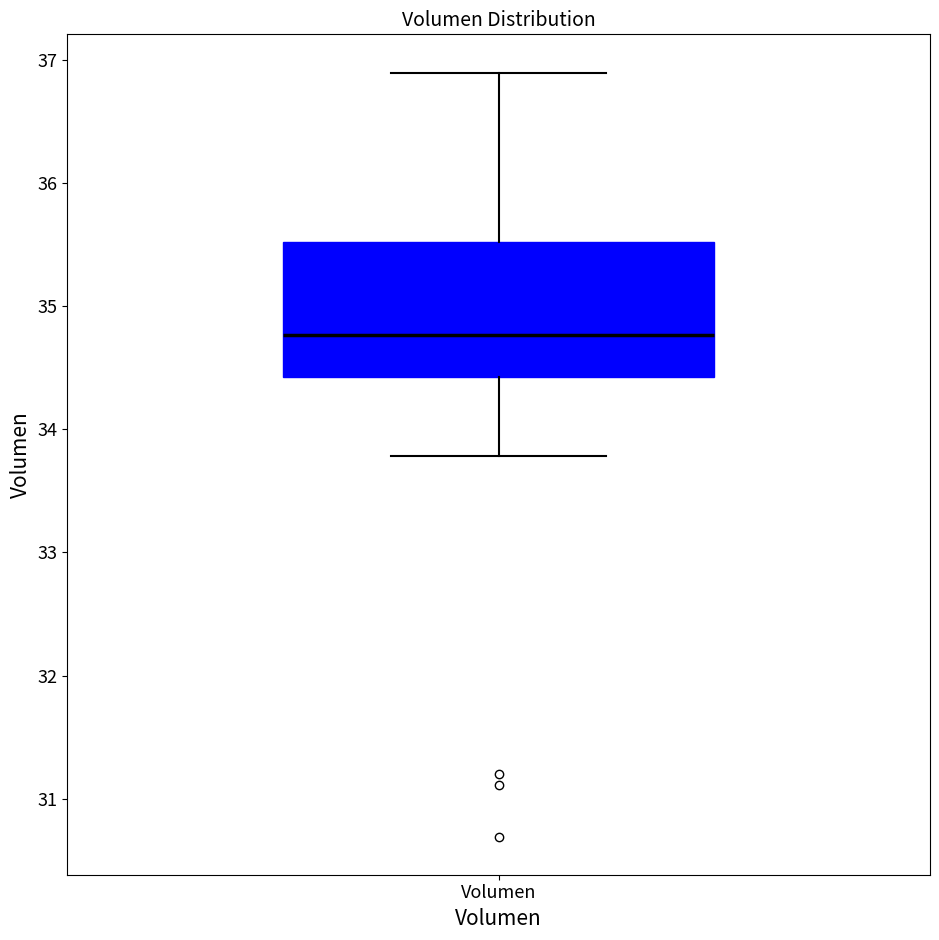

Where is the upper edge of the box for Volumen on the y-axis? The values are not printed on the chart, so give them approximately, as read against the axis.

35.5